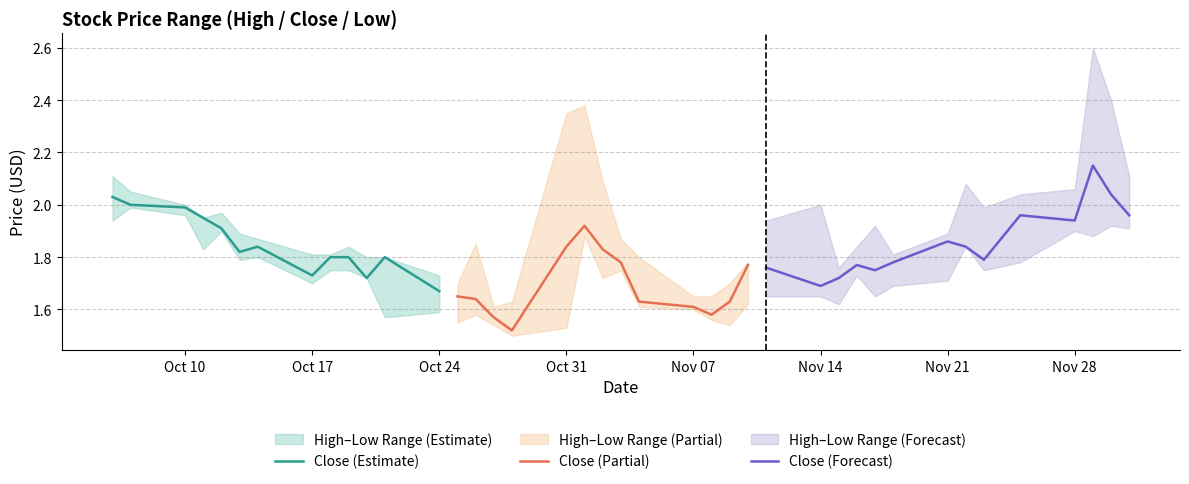

The Close (Estimate) series shows 2.0 at Oct 10. True or false?

True